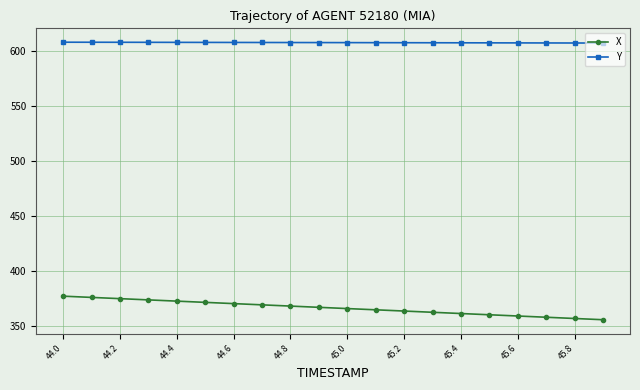

What is the difference between the second highest and minimum values in the X series?

20.2